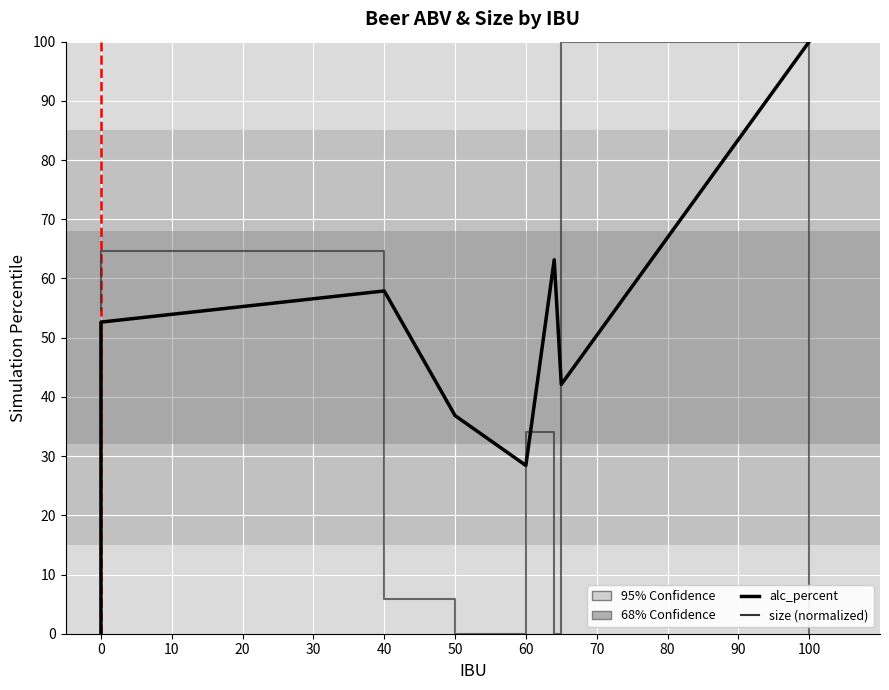

Which has a higher value, 30 or 70?

30